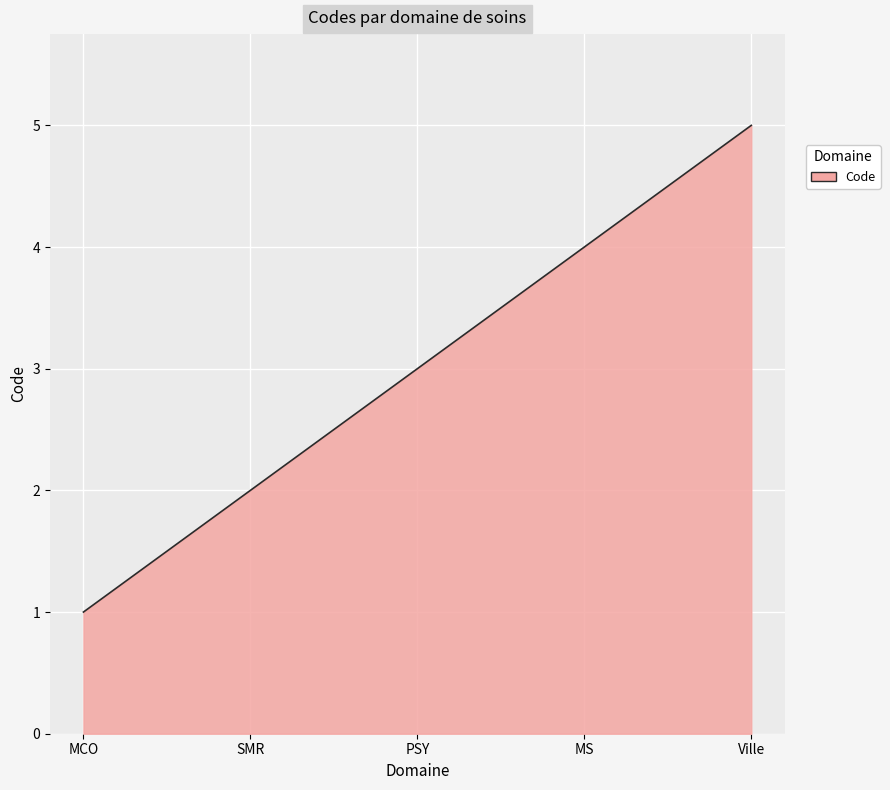

What is the change in value from SMR to PSY?

+1